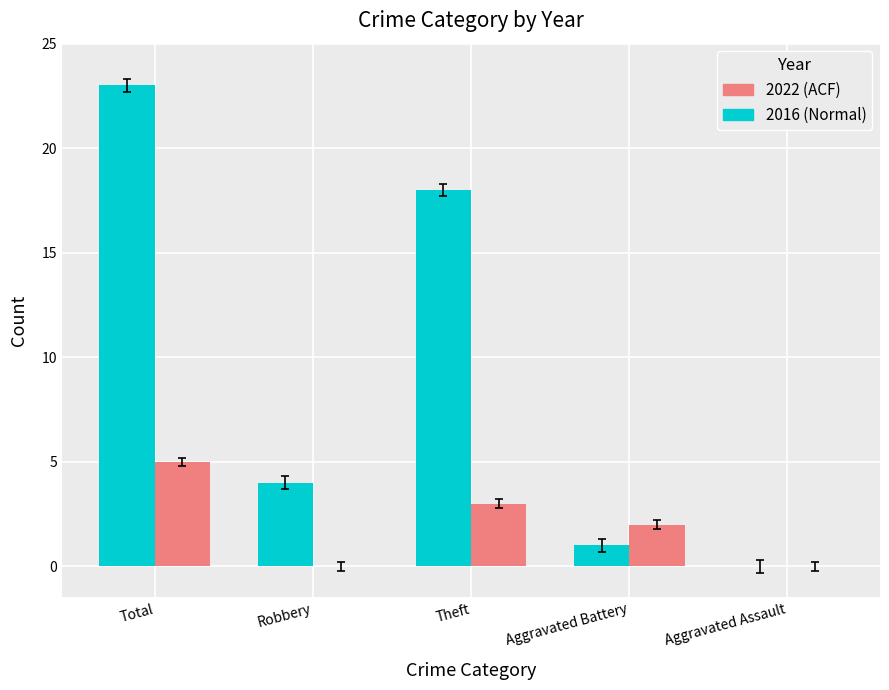

How many values in 2016 (Normal) are above zero?

4